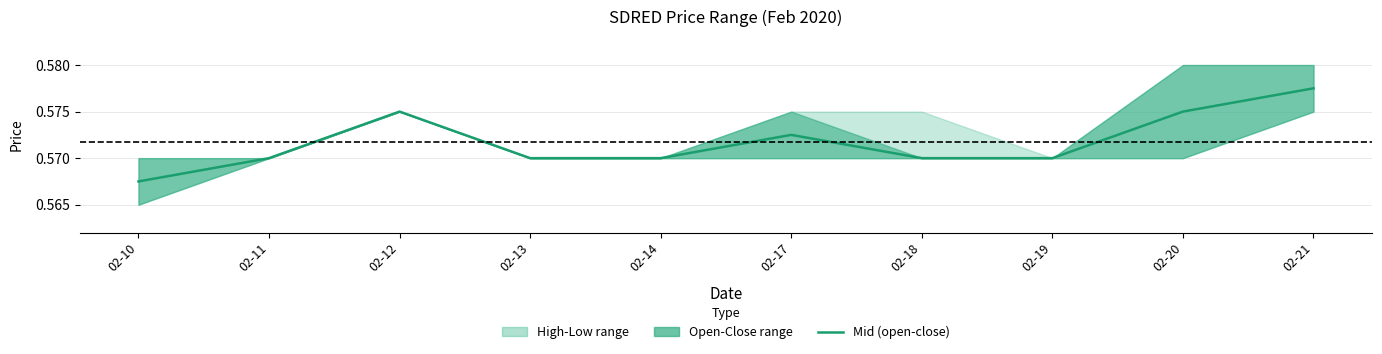

Reading left to right, transcribe all the data shown in this chart.

02-10=0.6	02-11=0.6	02-12=0.6	02-13=0.6	02-14=0.6	02-17=0.6	02-18=0.6	02-19=0.6	02-20=0.6	02-21=0.6